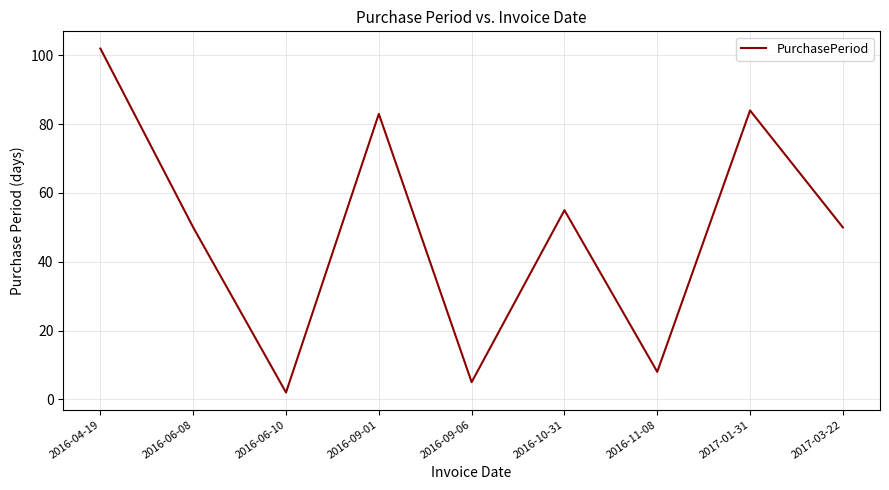

At which category does the data reach its first local valley?

2016-06-10